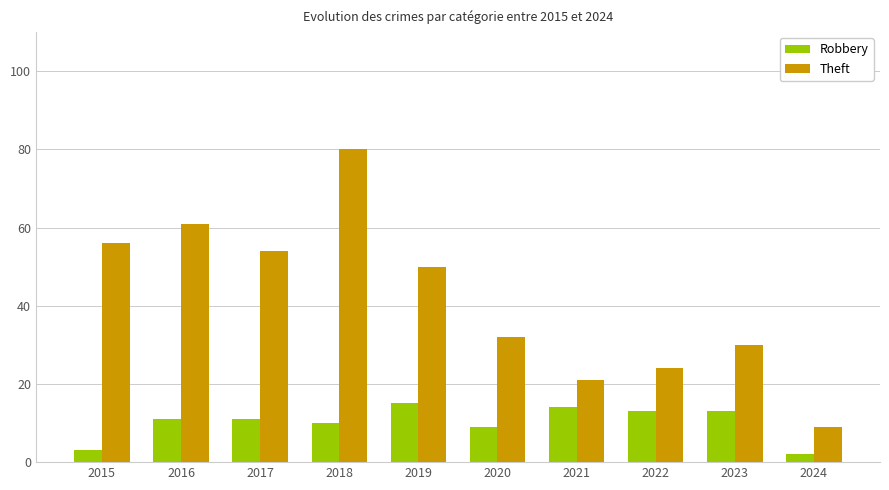

Which series has the widest spread of values?

Theft